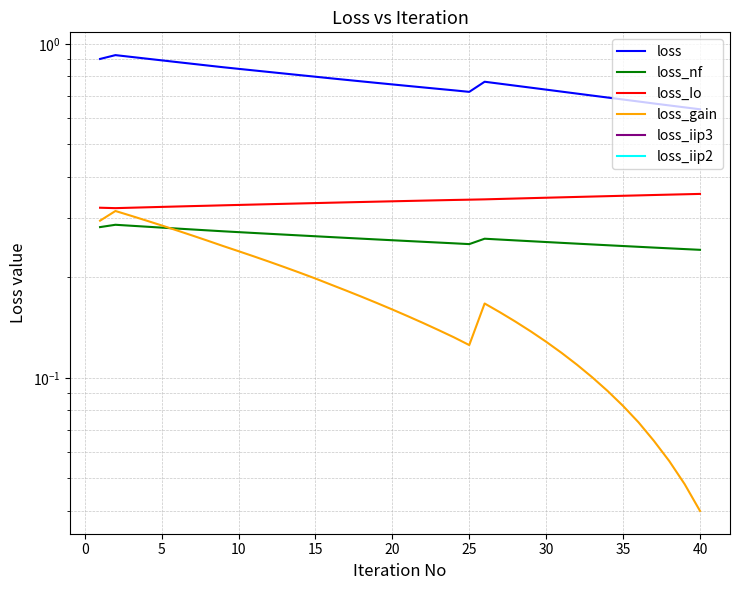

After their last crossing, which series has the higher values: loss_gain or loss_nf?

loss_nf